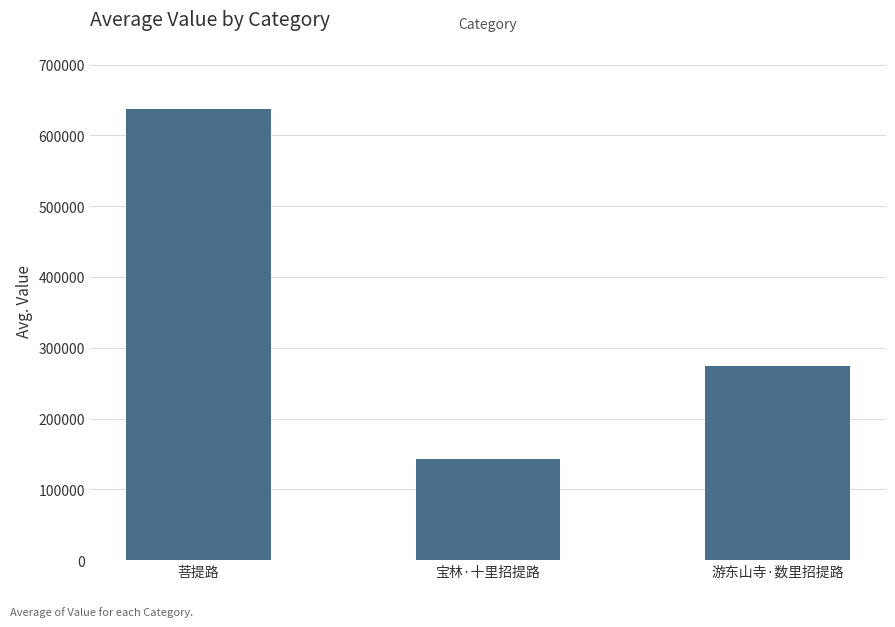

List the labels in order of value, smallest first.

宝林·十里招提路, 游东山寺·数里招提路, 菩提路